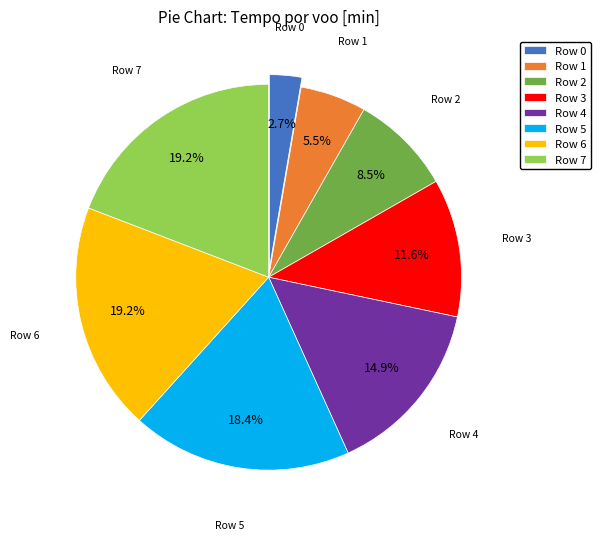

Which category has the smallest portion of the pie?

Row 0